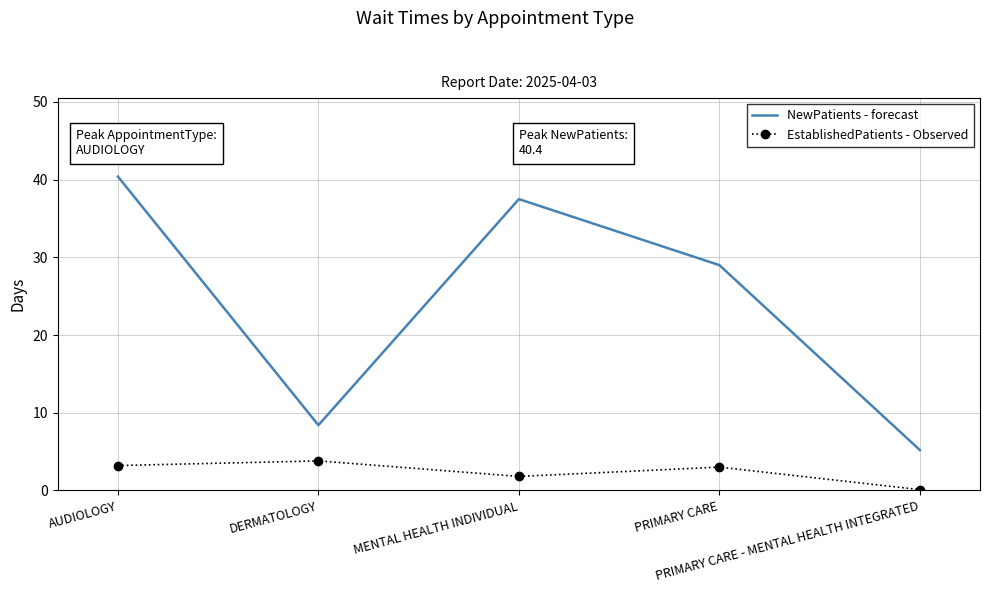

What is the maximum value shown in the chart?

40.4